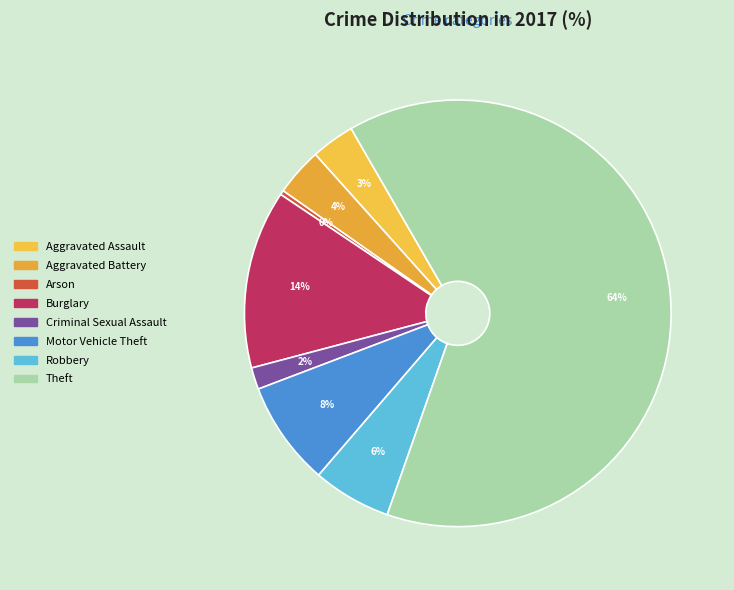

Is it true that Motor Vehicle Theft is 1% of the pie?

False